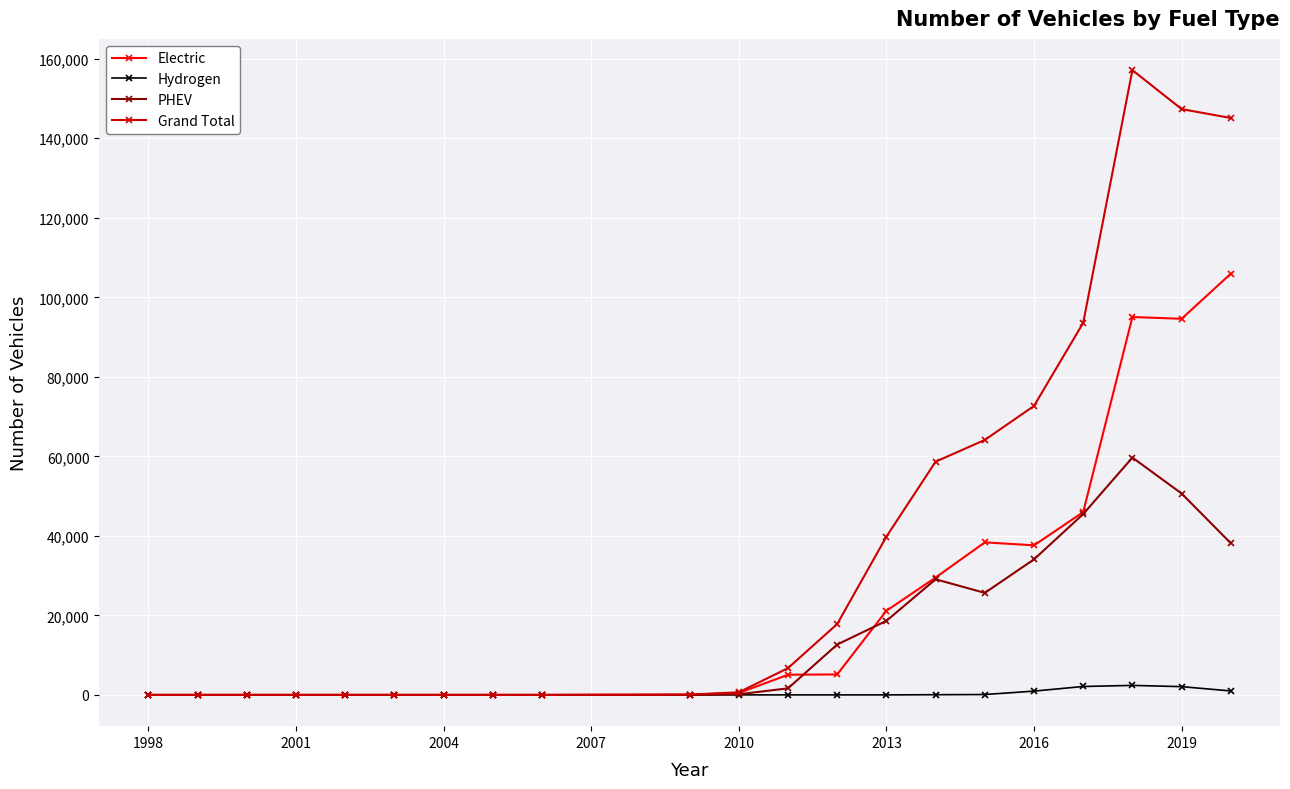

Which series has the largest total across all categories?

Grand Total